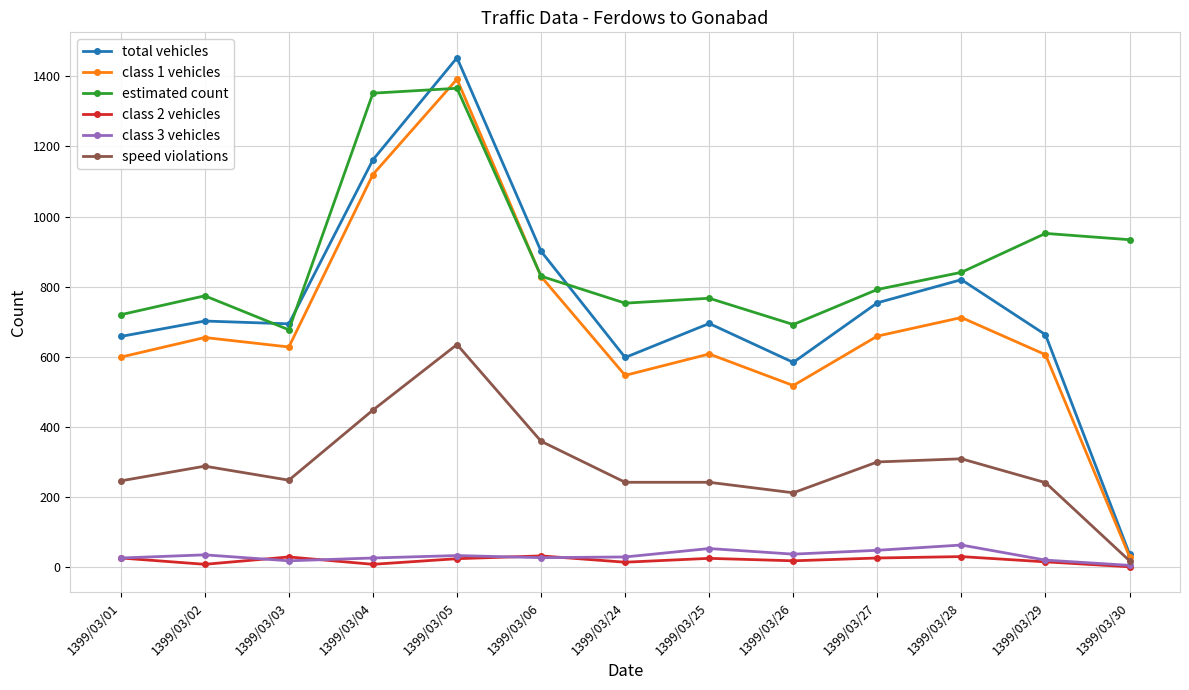

Which series has the widest spread of values?

total vehicles